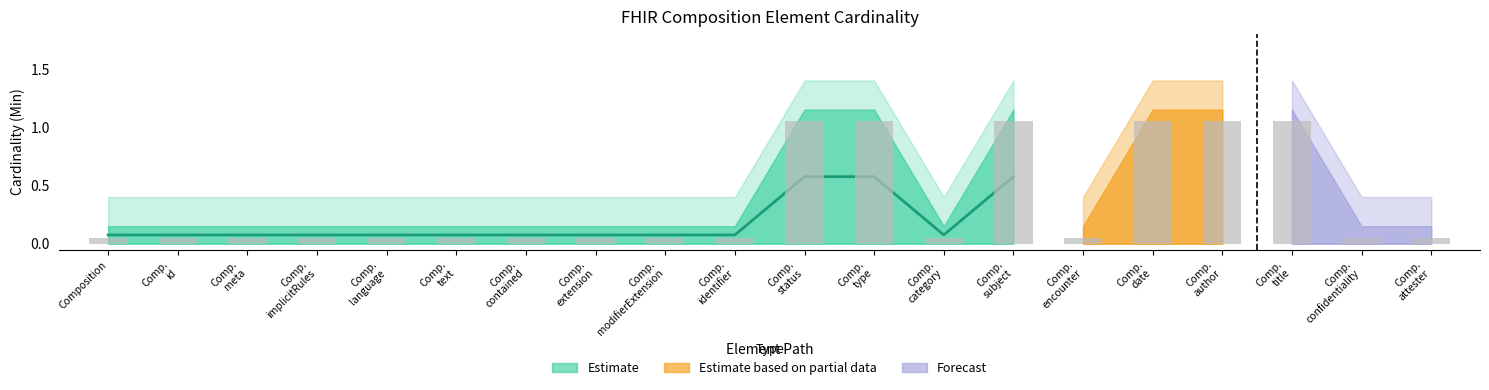

What is the label of the 16th bar from the right?

Comp. language